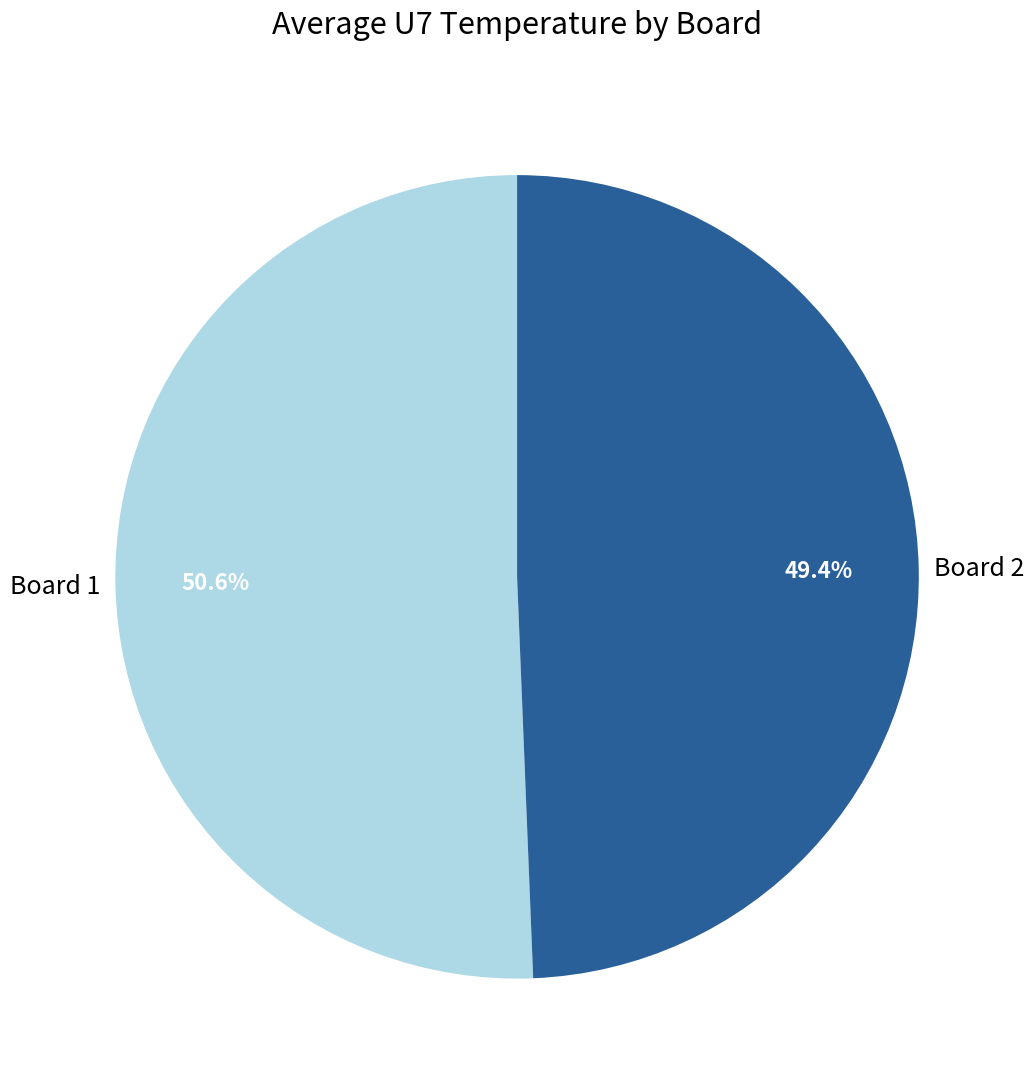

Is there any slice that represents more than half of the pie?

Yes